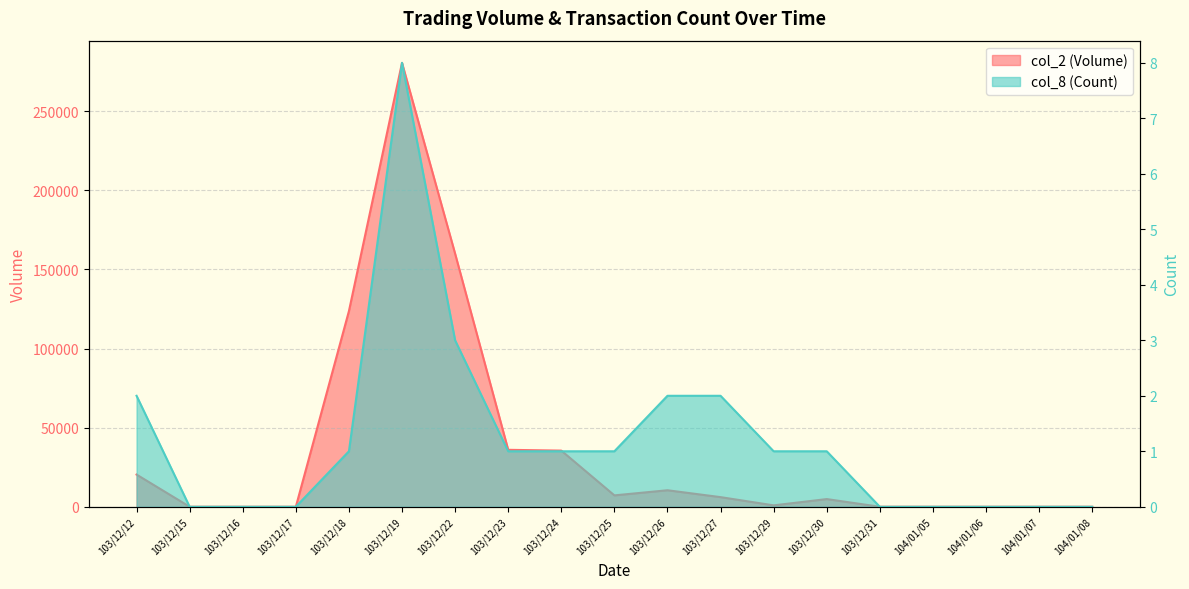

Rank the series by their maximum value, from lowest to highest.

col_8 (Count), col_2 (Volume)